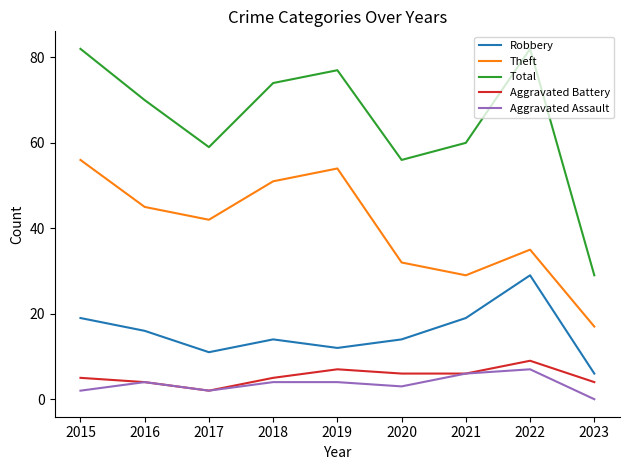

What is the greatest value displayed?

82